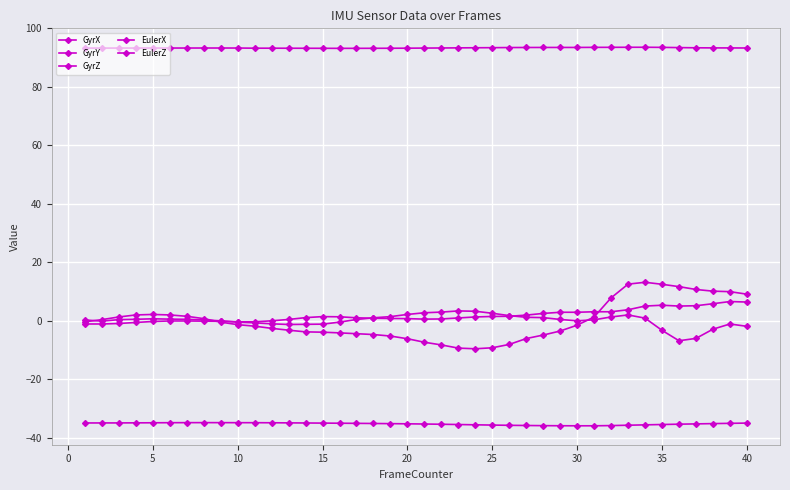

Is this an area chart (filled region under the line)?

No